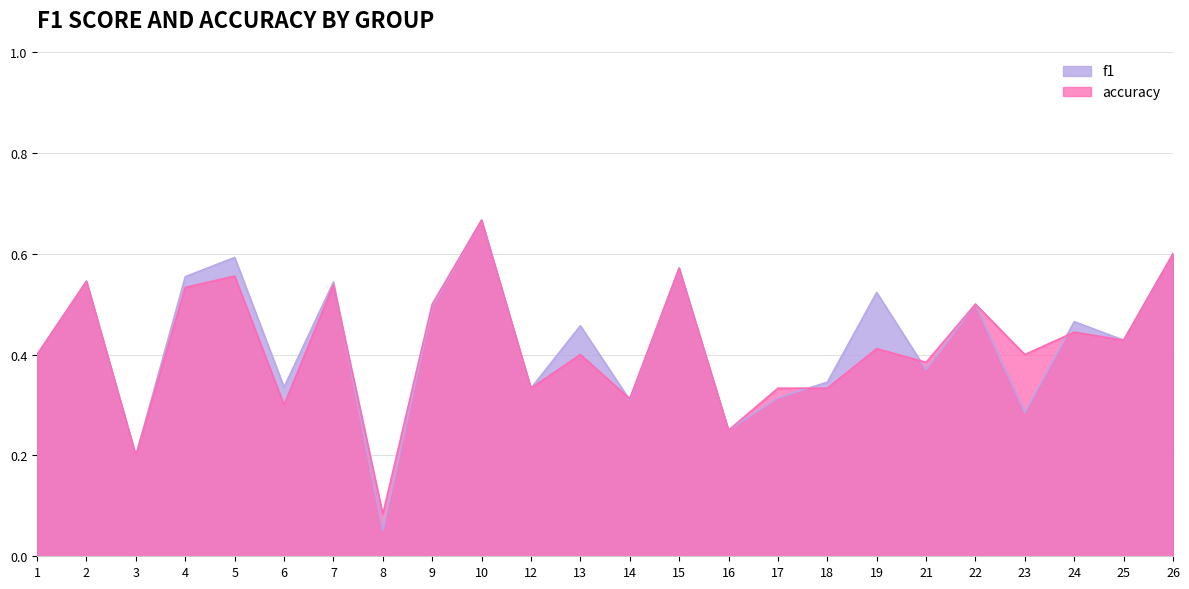

What is the value of the accuracy point at the 9th from the left?

0.5